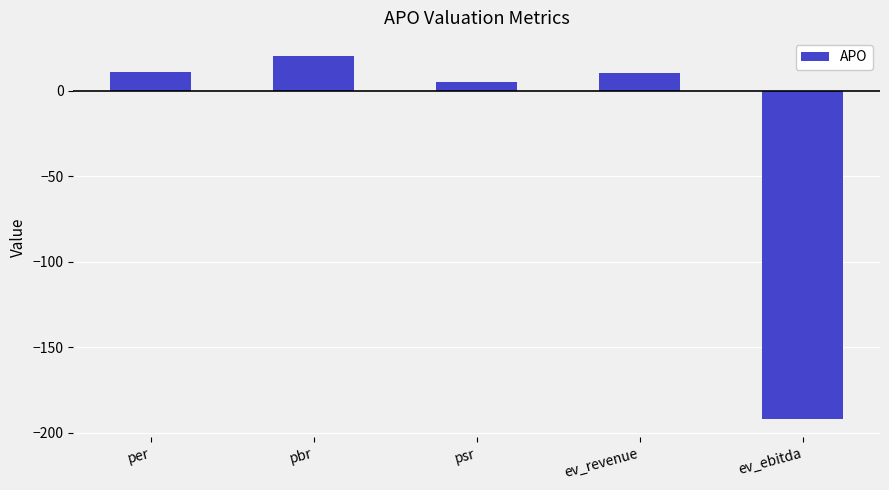

What is the difference between the maximum and second lowest values?

14.9